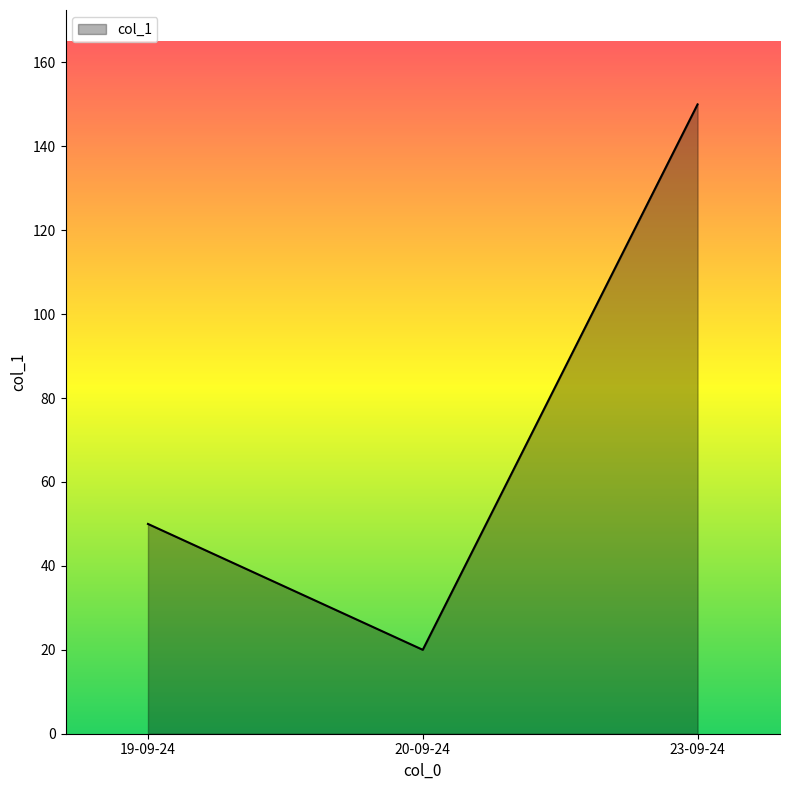

Which has a higher value, 19-09-24 or 23-09-24?

23-09-24